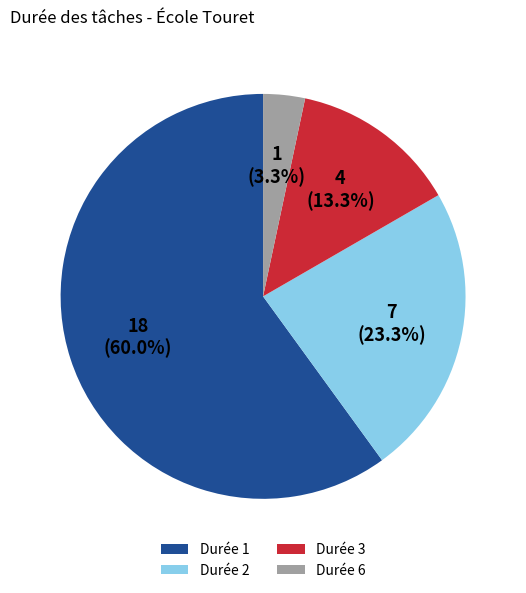

How many segments does this pie chart have?

4